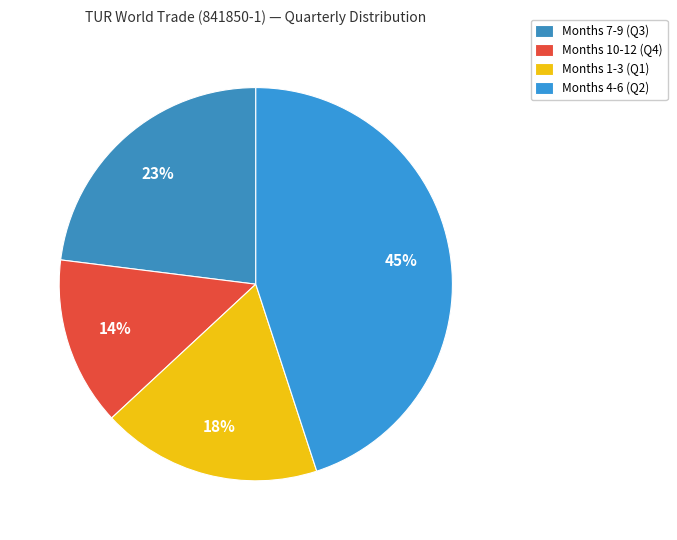

Rank the categories by value from highest to lowest.

Months 4-6 (Q2), Months 7-9 (Q3), Months 1-3 (Q1), Months 10-12 (Q4)